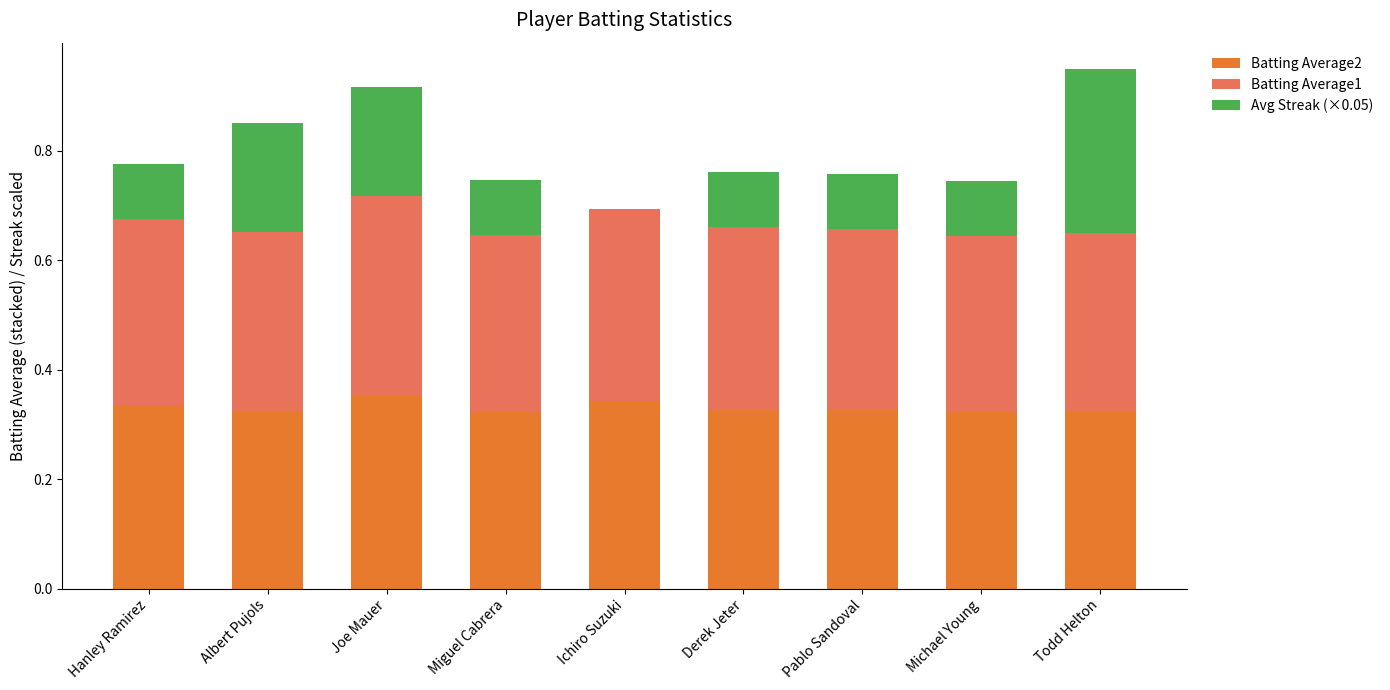

What is the total value across all series at Michael Young?

0.7